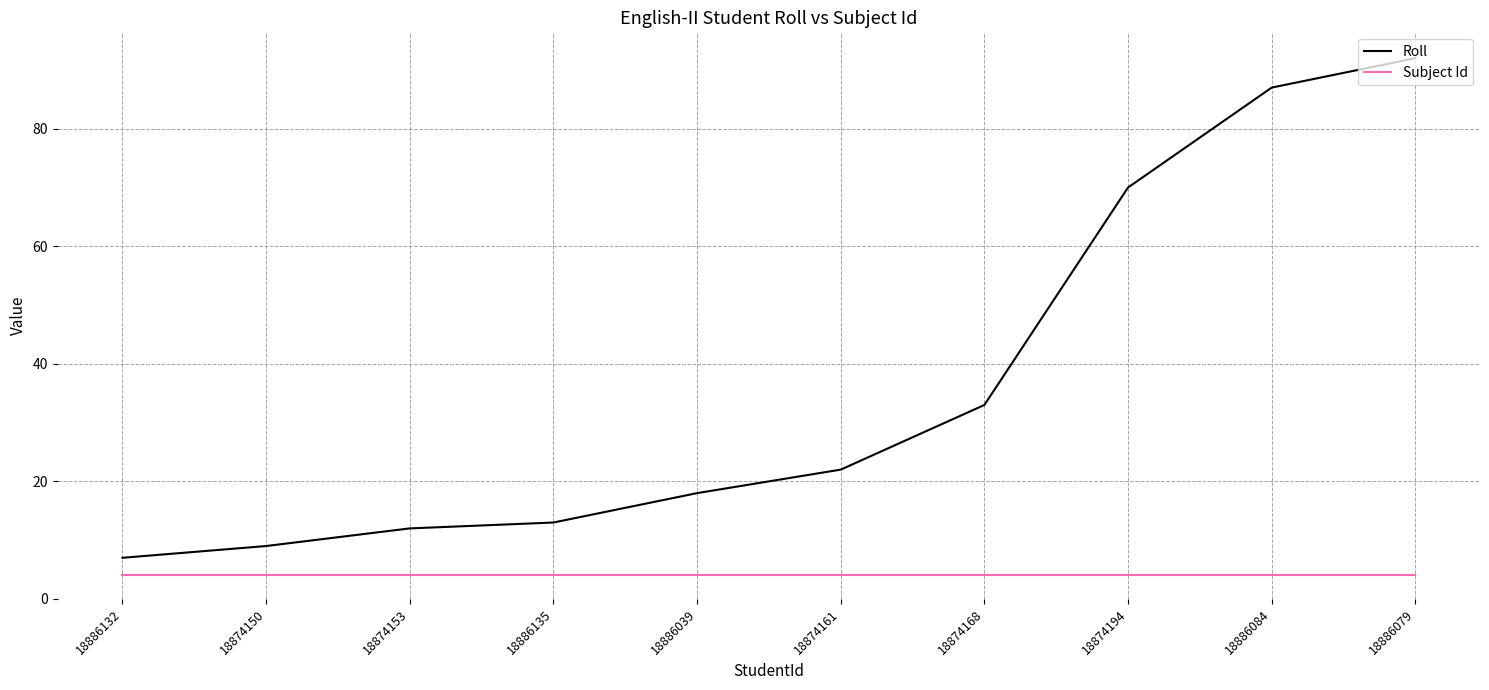

Rank the series by their average value, from lowest to highest.

Subject Id, Roll